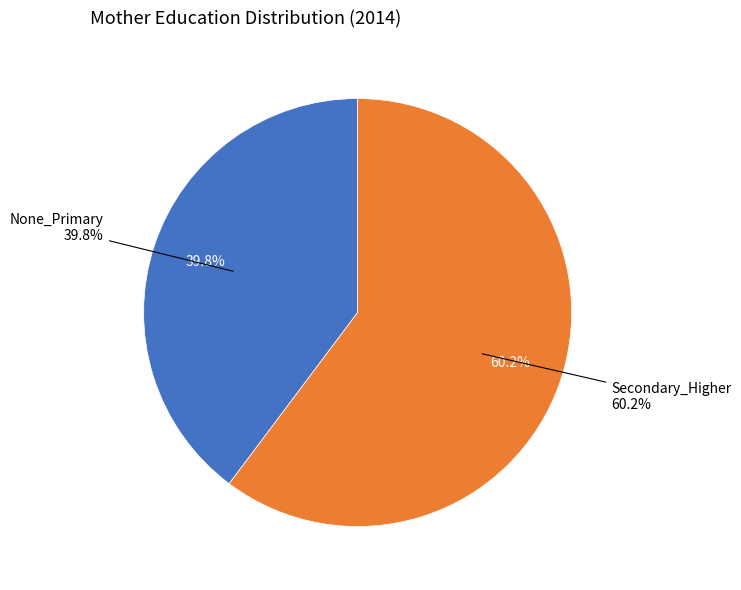

Is it true that Secondary_Higher is 60% of the pie?

True